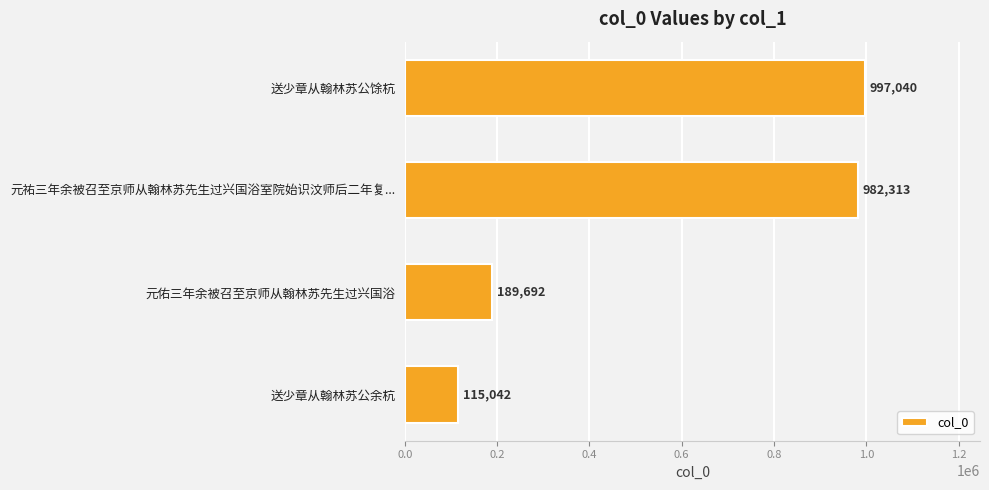

At which label is the value closest to 556041?

元佑三年余被召至京师从翰林苏先生过兴国浴